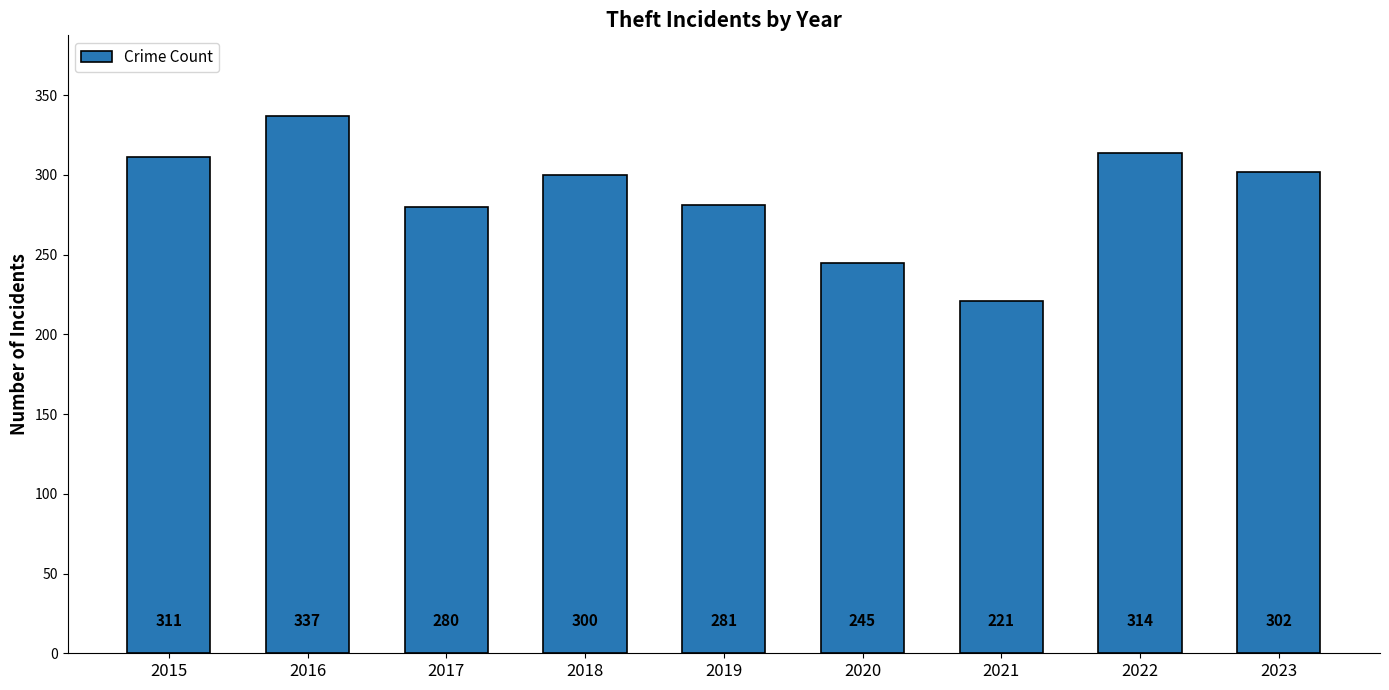

What is the value of the 7th bar from the left?

221